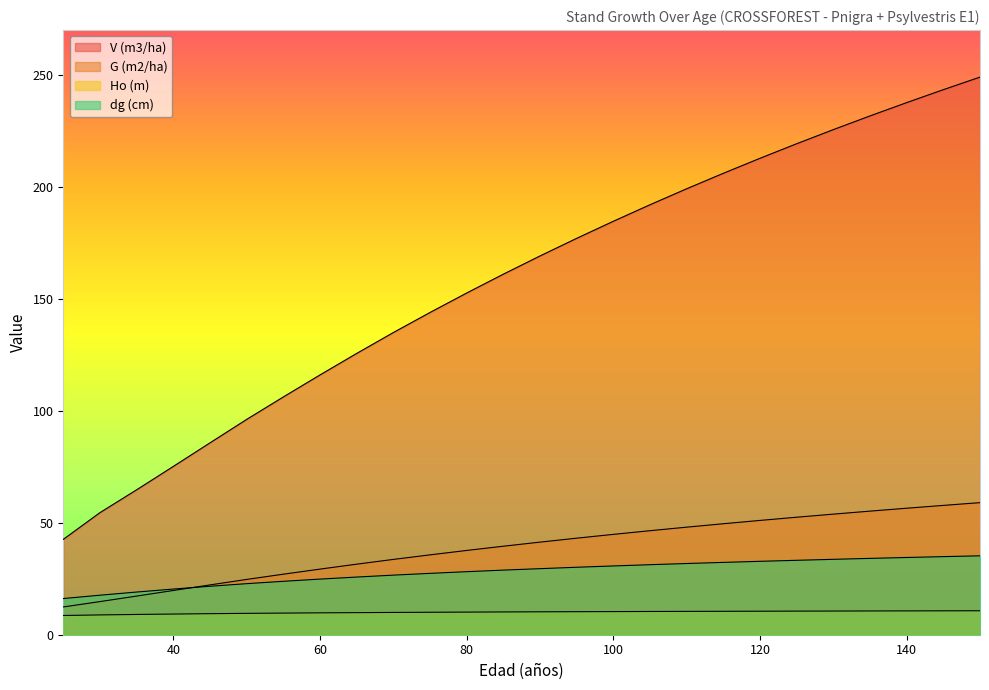

Which category has the highest value in the Ho (m) series?

150